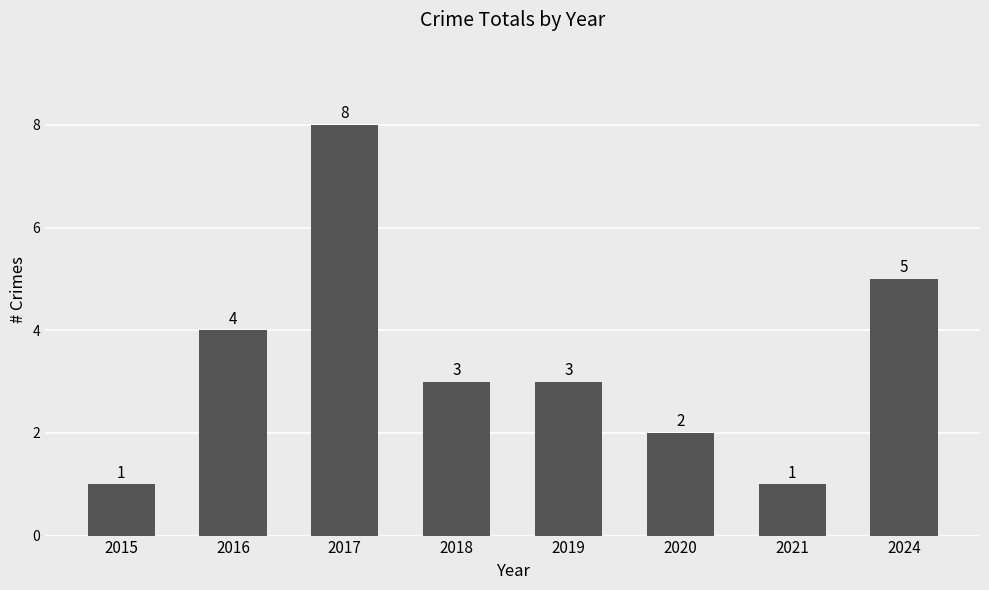

Reading left to right, list all the values displayed in this chart.

1	4	8	3	3	2	1	5